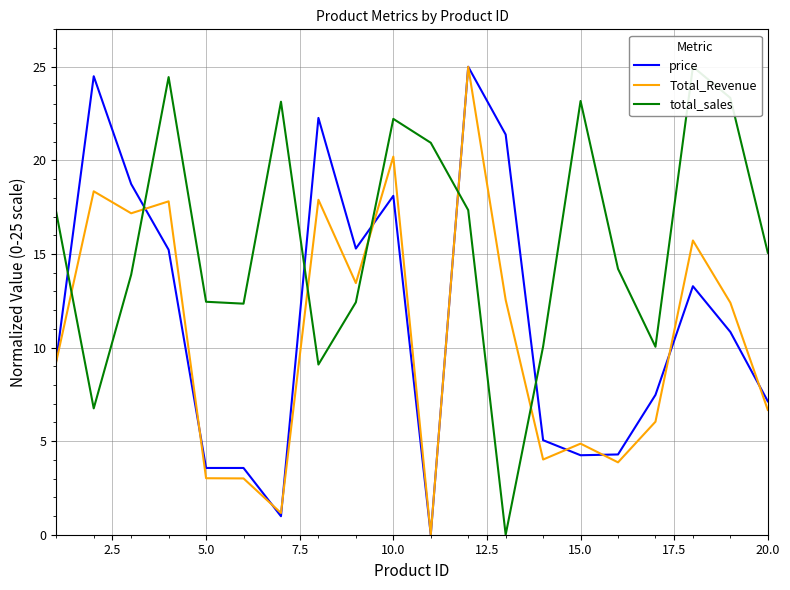

How many values in the price series are below 10?

10